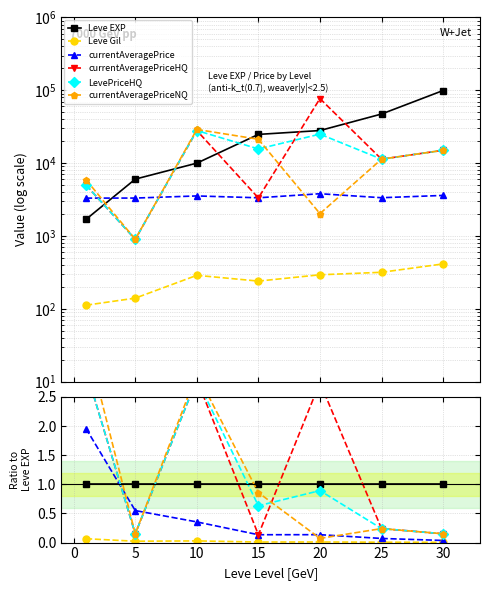

How many series are shown in this chart?

6